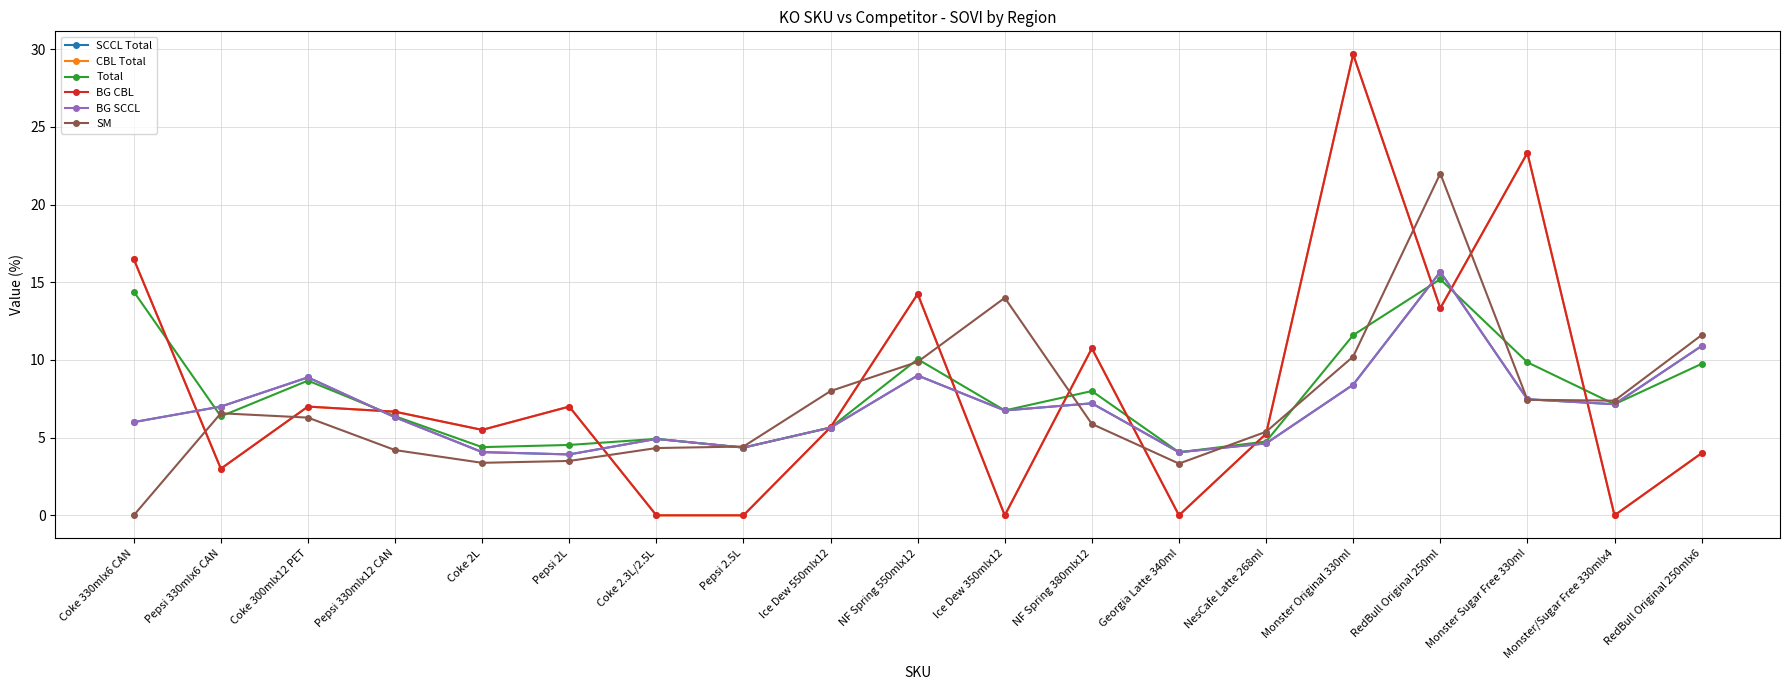

Which label corresponds to the largest value in the chart?

Monster Original 330ml